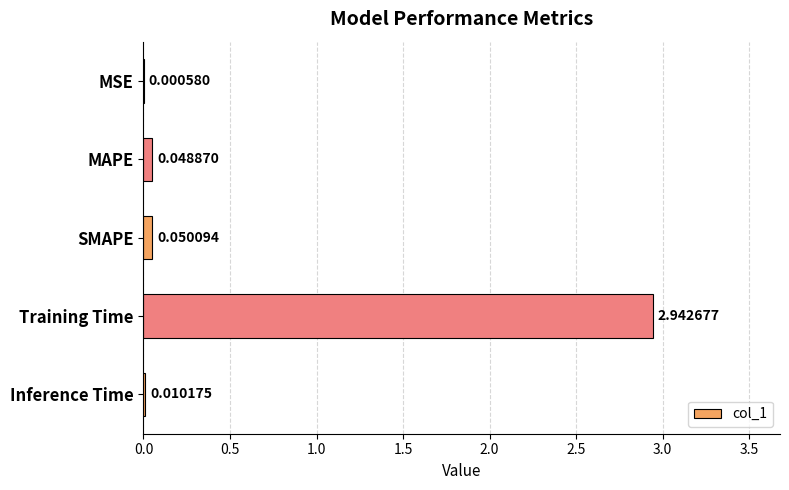

Between Training Time and Inference Time, which is larger?

Training Time